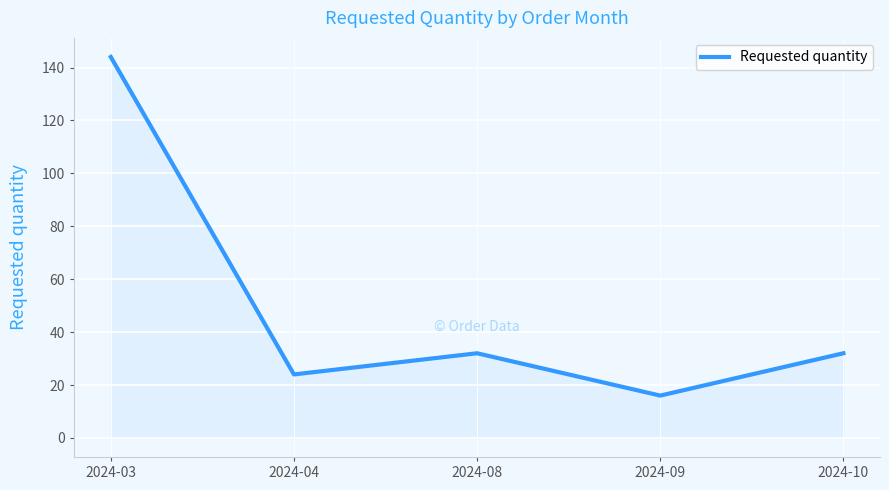

At which category does the chart reach its minimum across all series?

2024-09